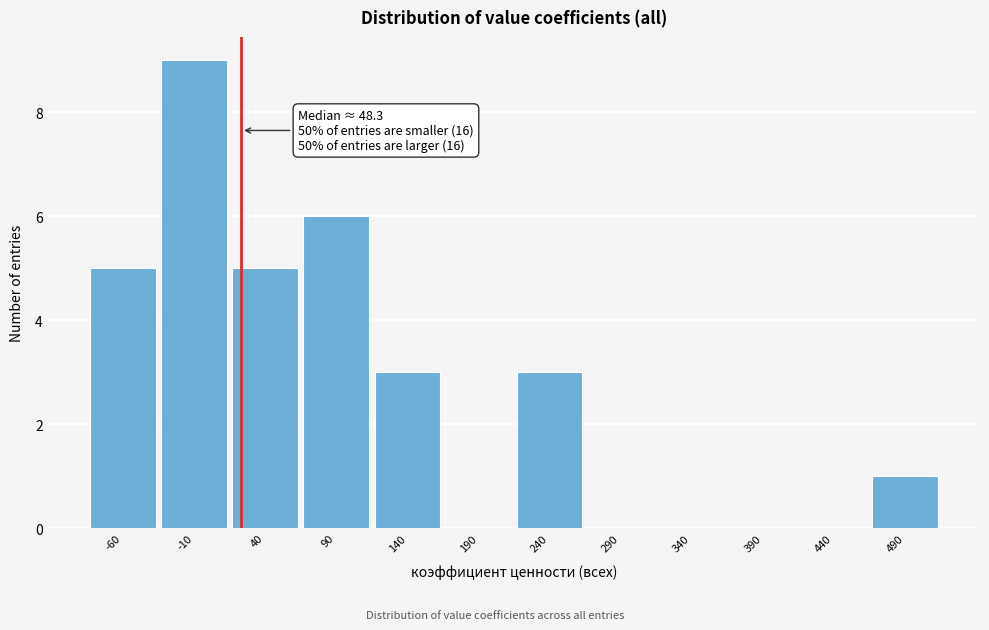

Reading left to right, list all the values displayed in this chart.

-60=5	-10=9	40=5	90=6	140=3	190=0	240=3	290=0	340=0	390=0	440=0	490=1